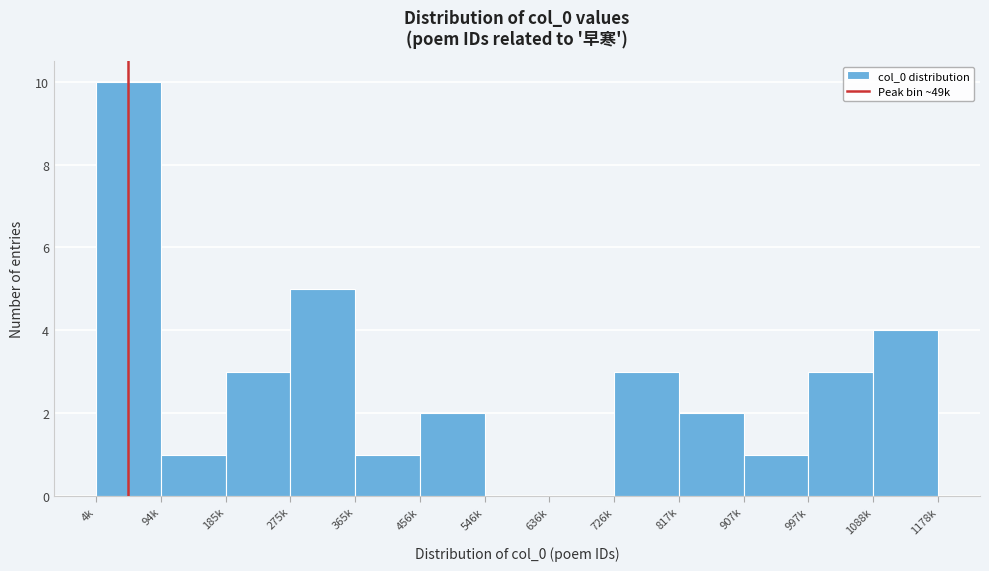

Reading left to right, what are all the values shown in this chart?

4k=10	94k=1	185k=3	275k=5	365k=1	456k=2	546k=0	636k=0	726k=3	817k=2	907k=1	1088k=3	1178k=4